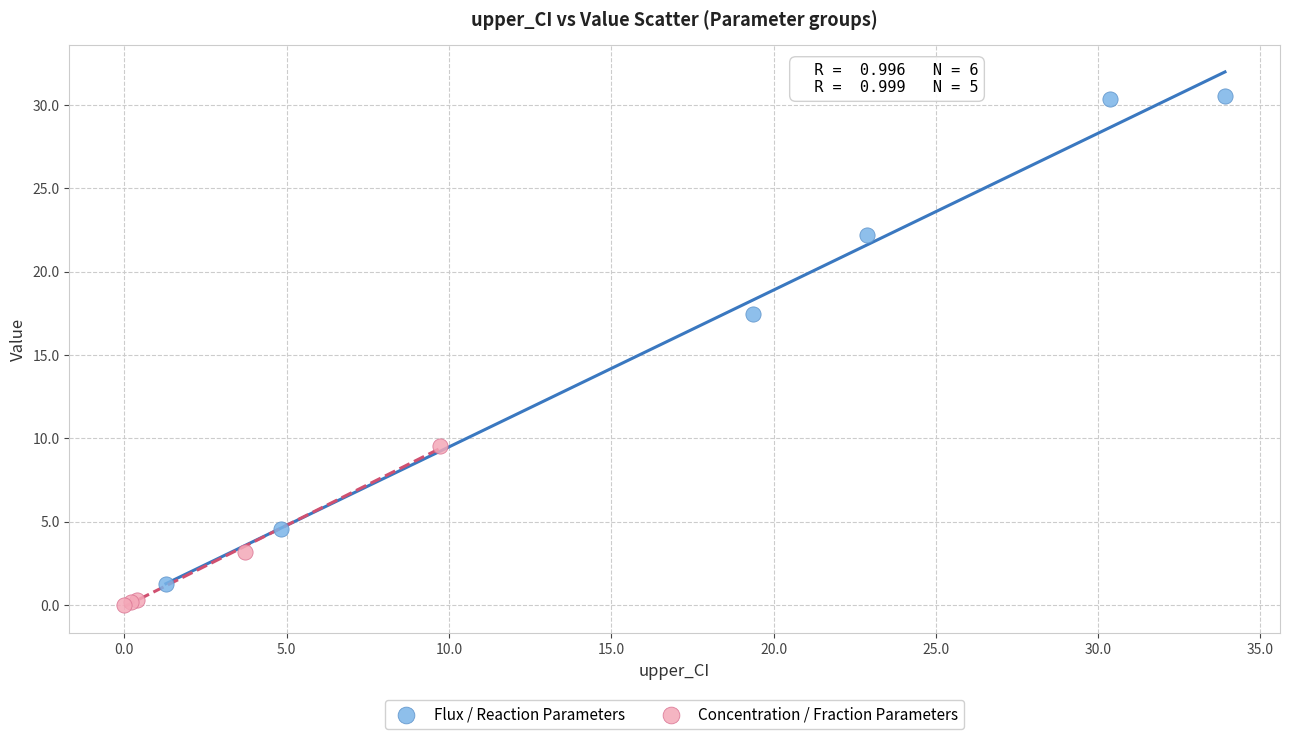

Which series contains the highest Y value?

Flux / Reaction Parameters